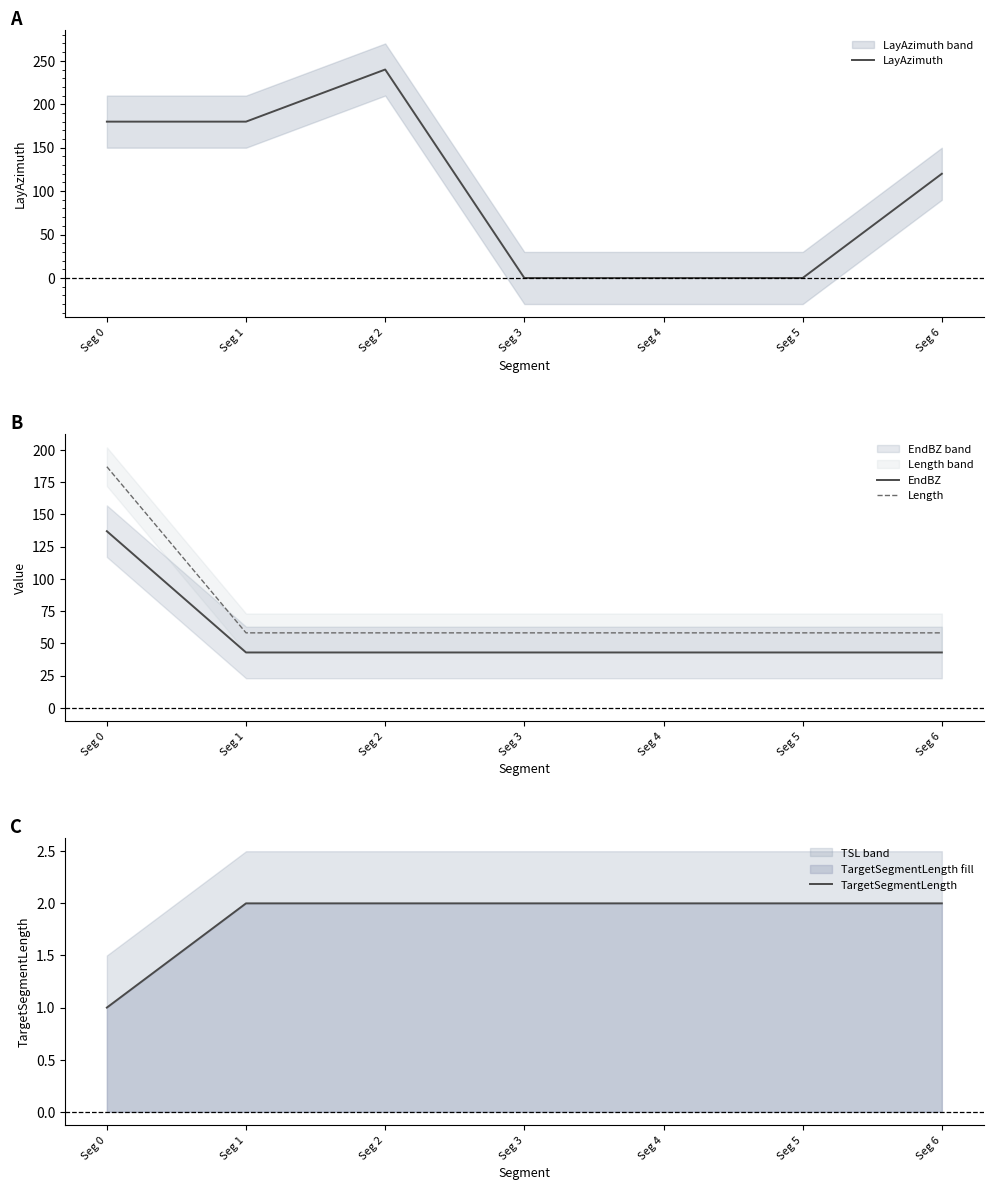

Reading right to left, transcribe all the data shown in this chart.

LayAzimuth: 120.0	0.0	0.0	0.0	240.0	180.0	180.0
EndBZ: 43.0	43.0	43.0	43.0	43.0	43.0	137.0
Length: 58.2	58.2	58.2	58.2	58.2	58.2	187.0
TargetSegmentLength: 2.0	2.0	2.0	2.0	2.0	2.0	1.0